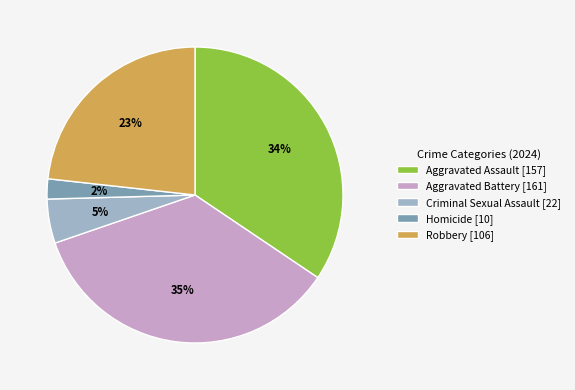

To the nearest percent, what percentage of the pie is Criminal Sexual Assault?

5%